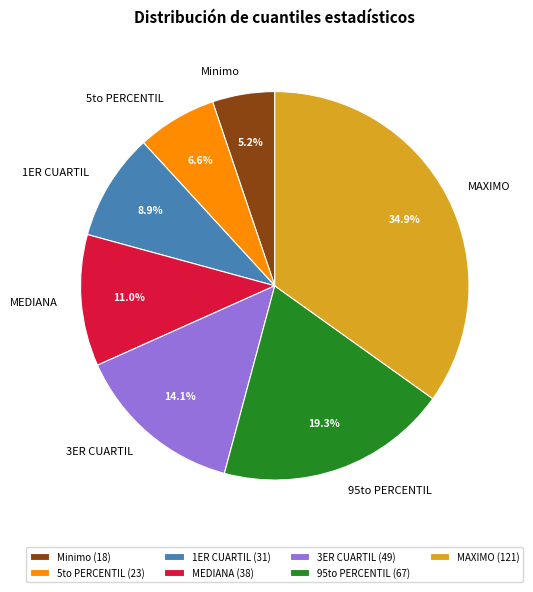

Is it true that MAXIMO is 35% of the pie?

True